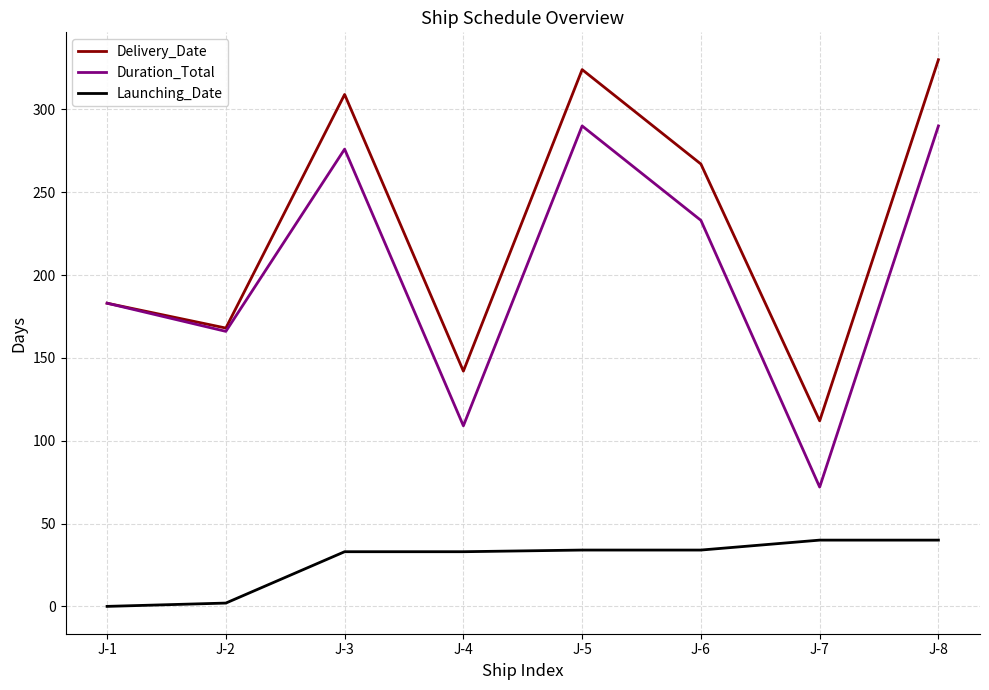

What is the sum of the Duration_Total values at J-4 and J-5?

399